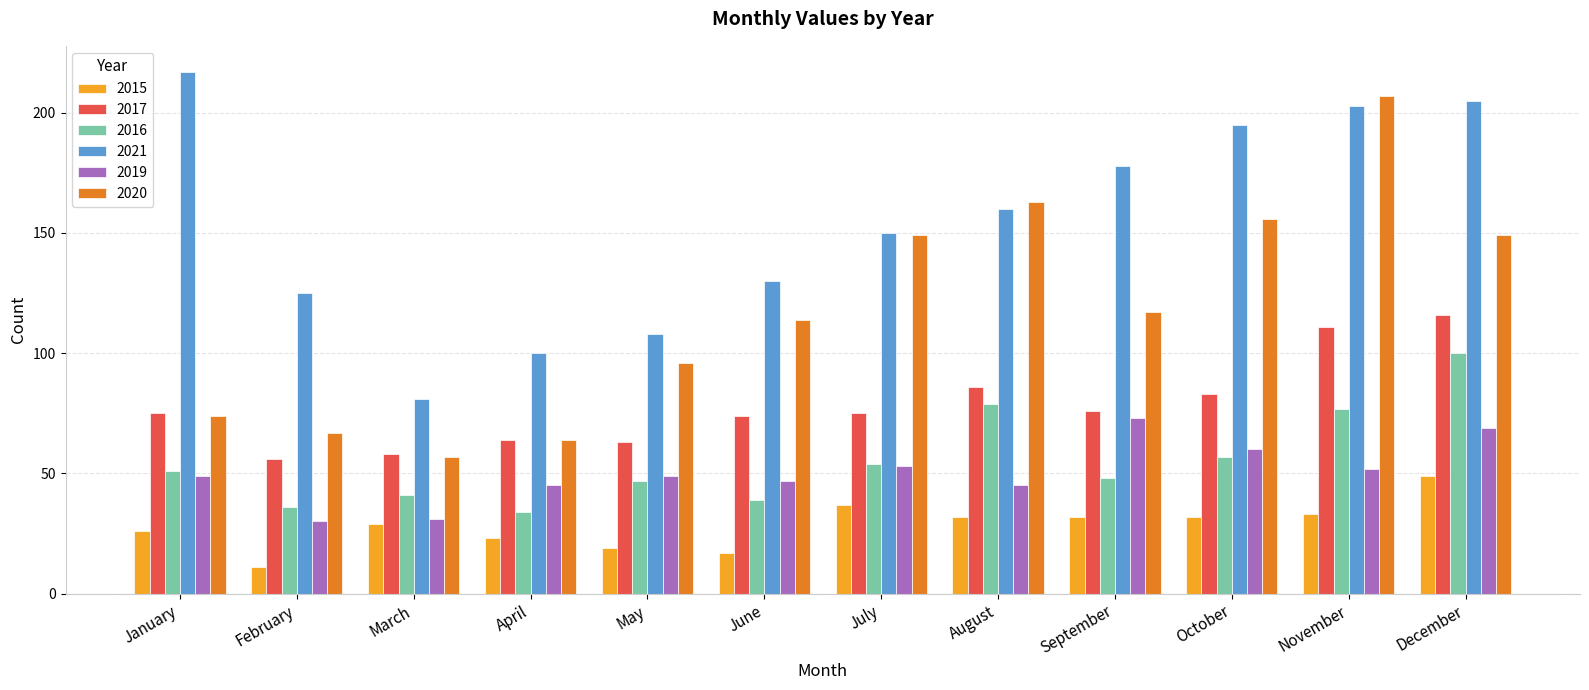

What is the sum of all 2017 values?

937